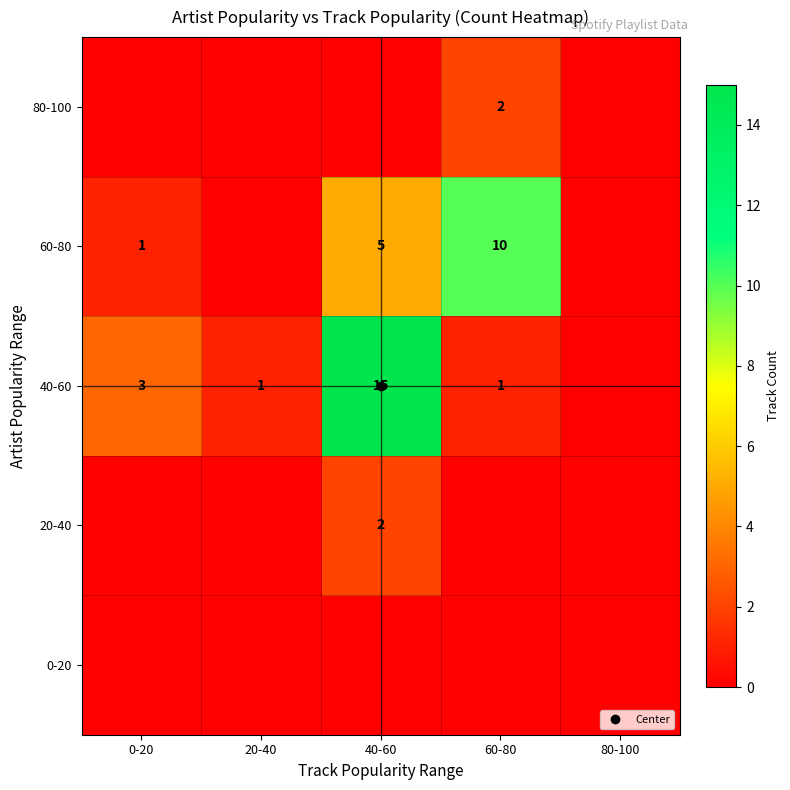

What is the difference between the highest and lowest values at 40-60?

15